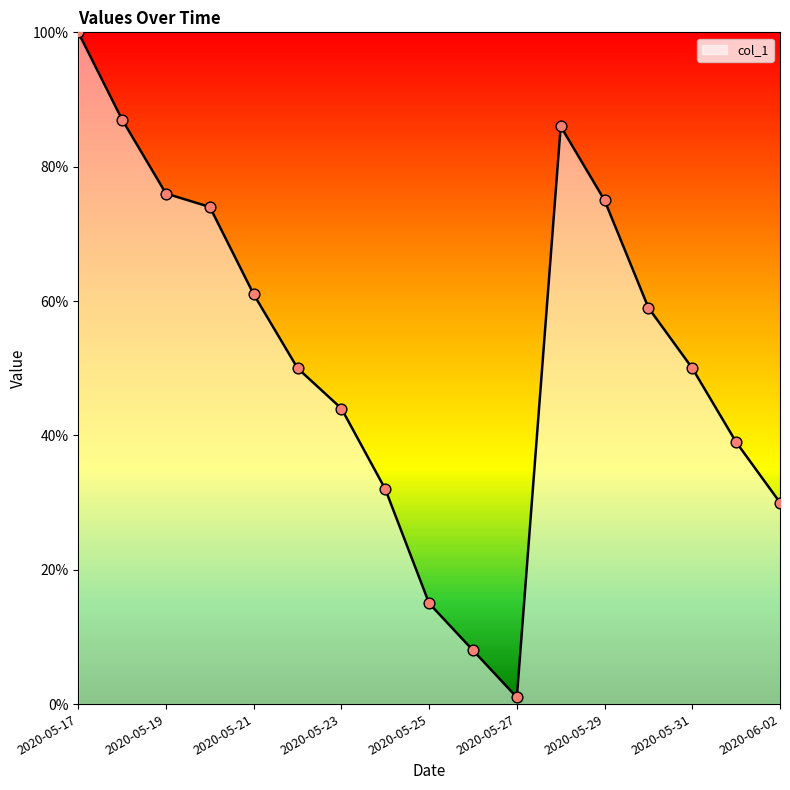

What is the difference between the maximum and minimum values?

99